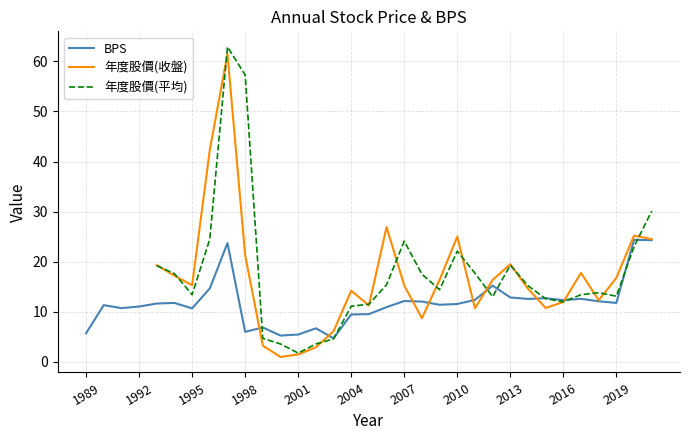

The value of BPS at 2016 is 21.1. True or false?

False